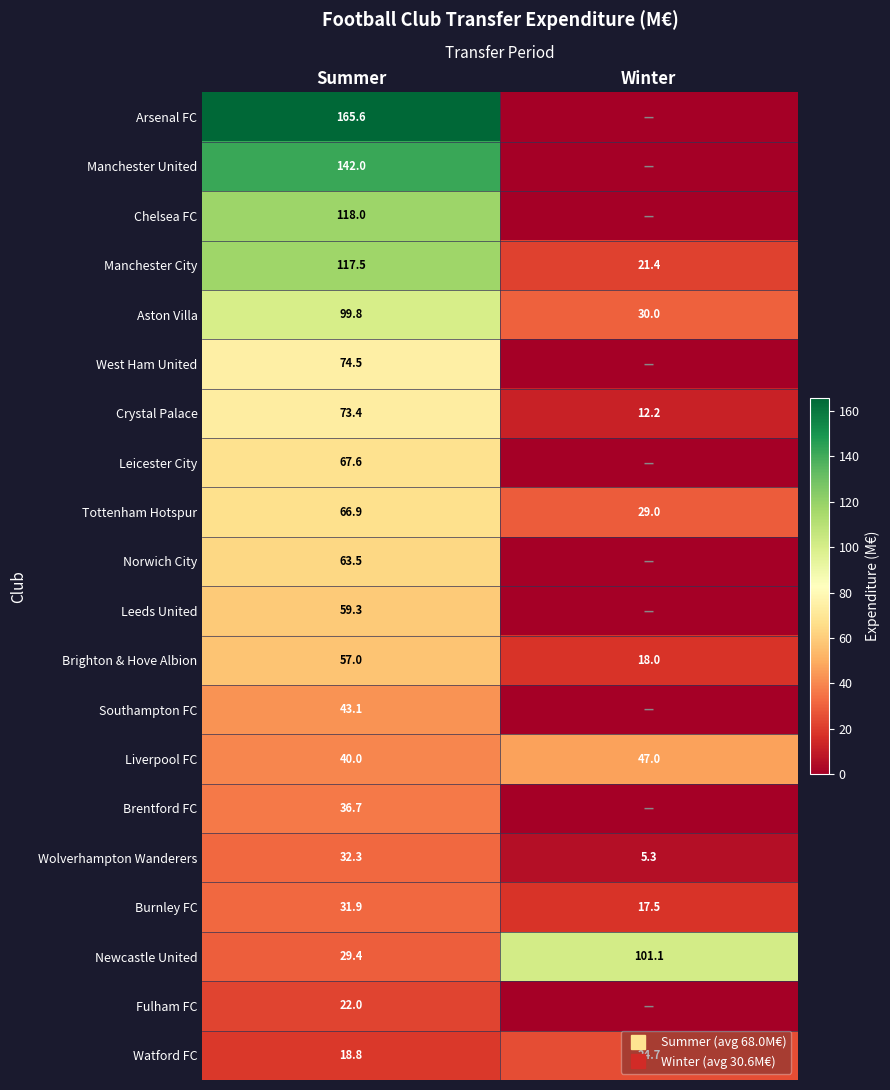

List the labels in order of Liverpool FC value, smallest first.

Summer, Winter